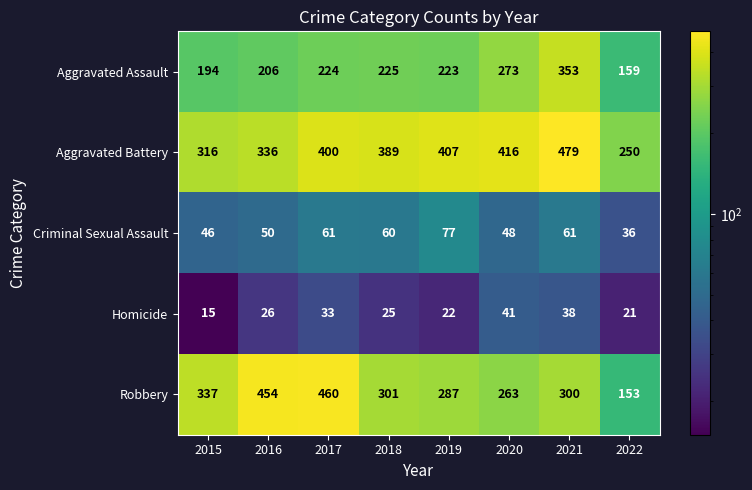

The Robbery series shows 567 at 2015. True or false?

False